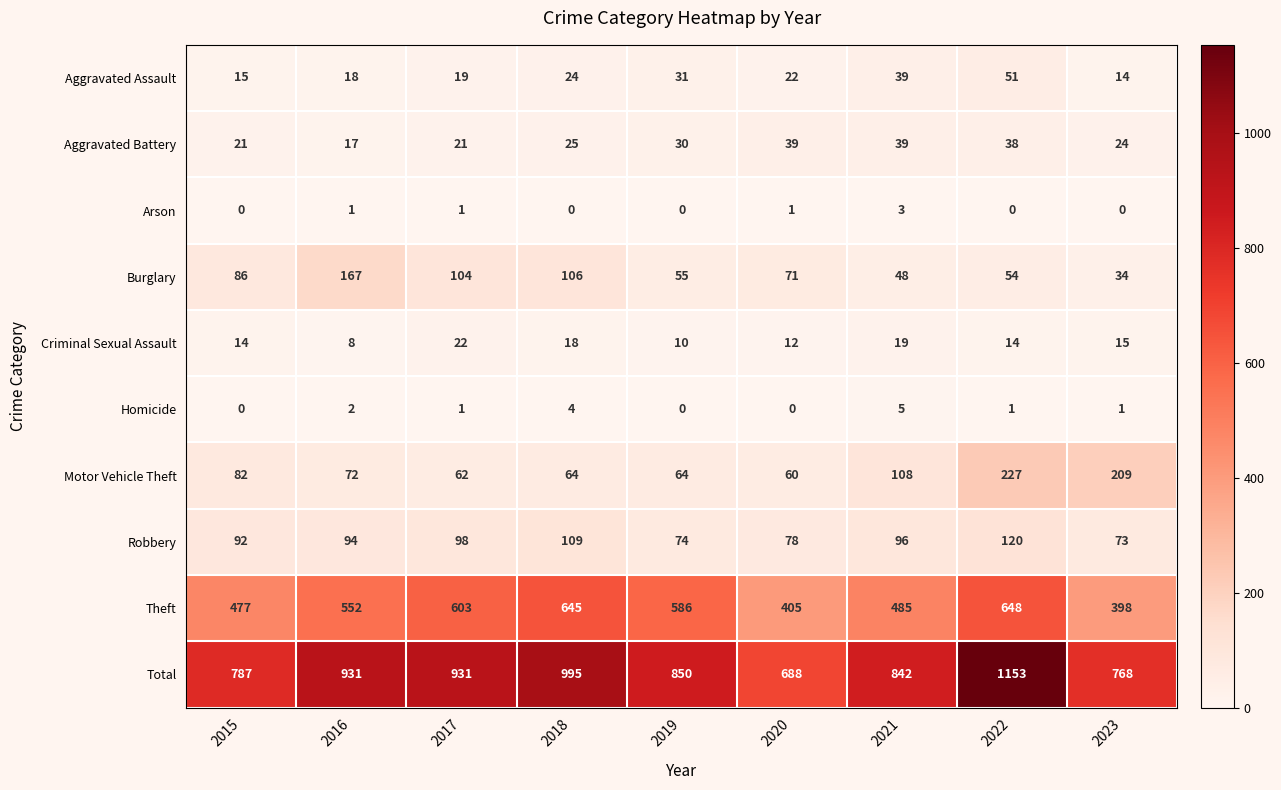

Which series has the widest spread of values?

Total